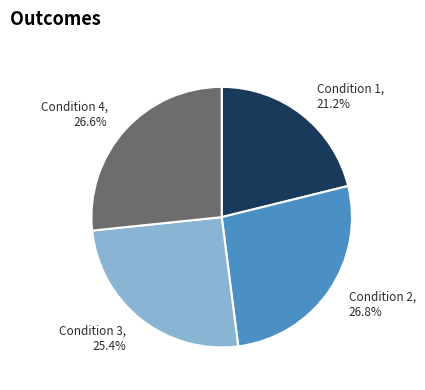

Between Condition 2 and Condition 3, which is larger?

Condition 2